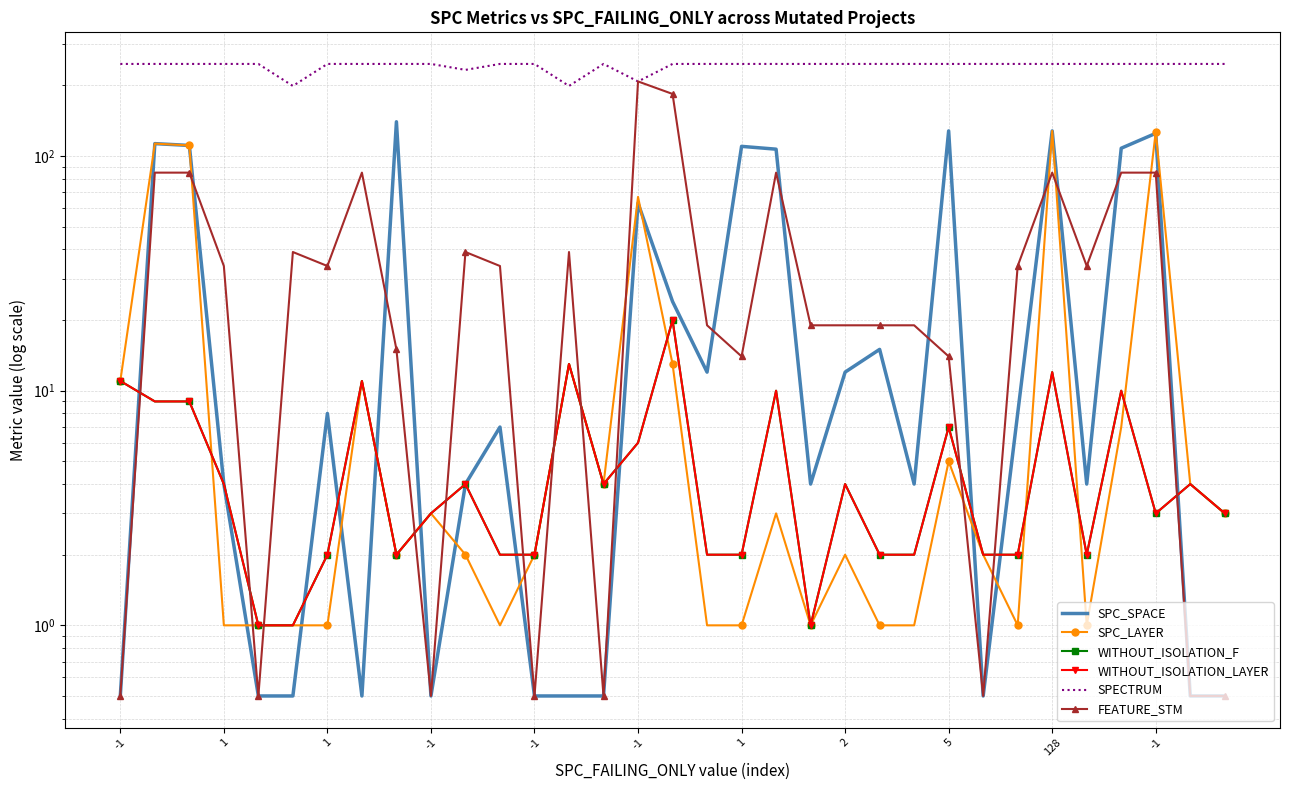

What is the difference between the SPC_LAYER values at 24 and 32?

2.0